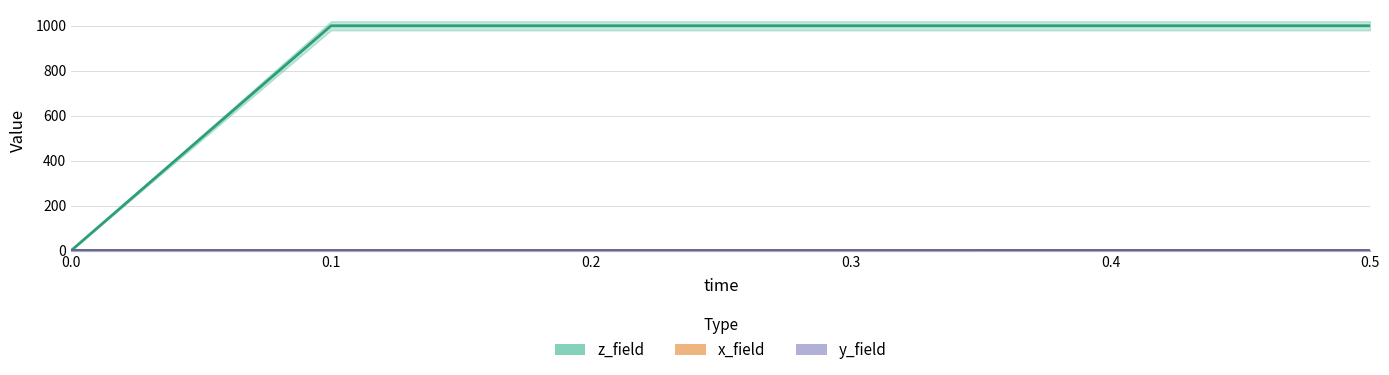

Which label corresponds to the largest value in the chart?

0.1